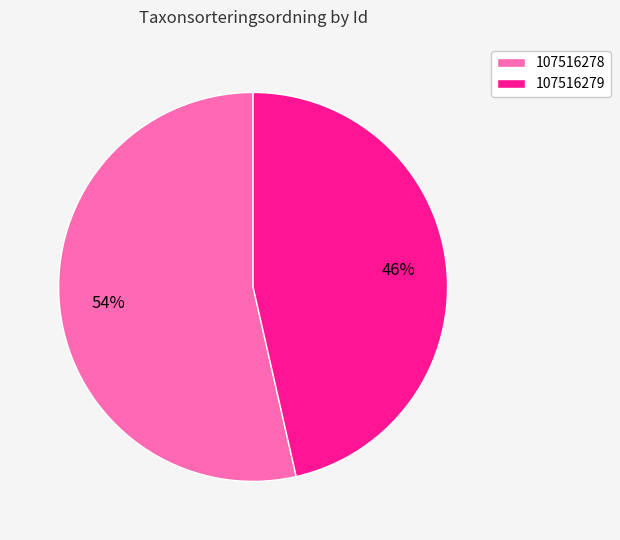

Is the sum of 107516279 and 107516278 greater than half?

Yes